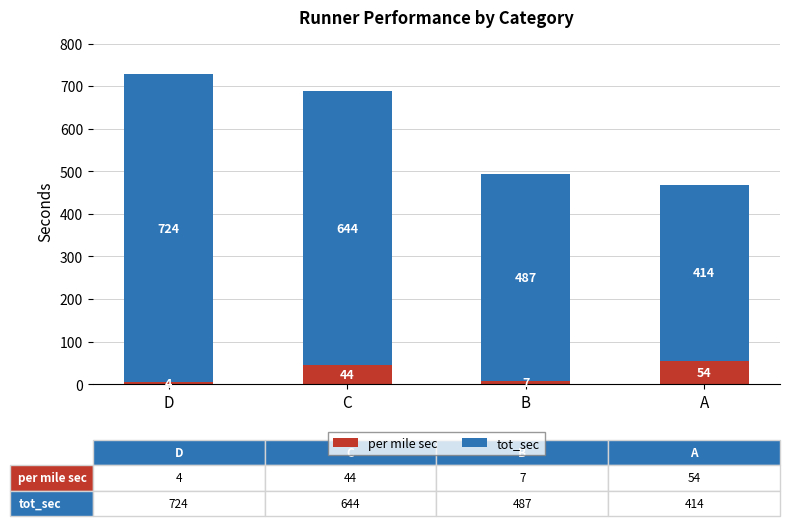

At which category is the sum across all series the highest?

D